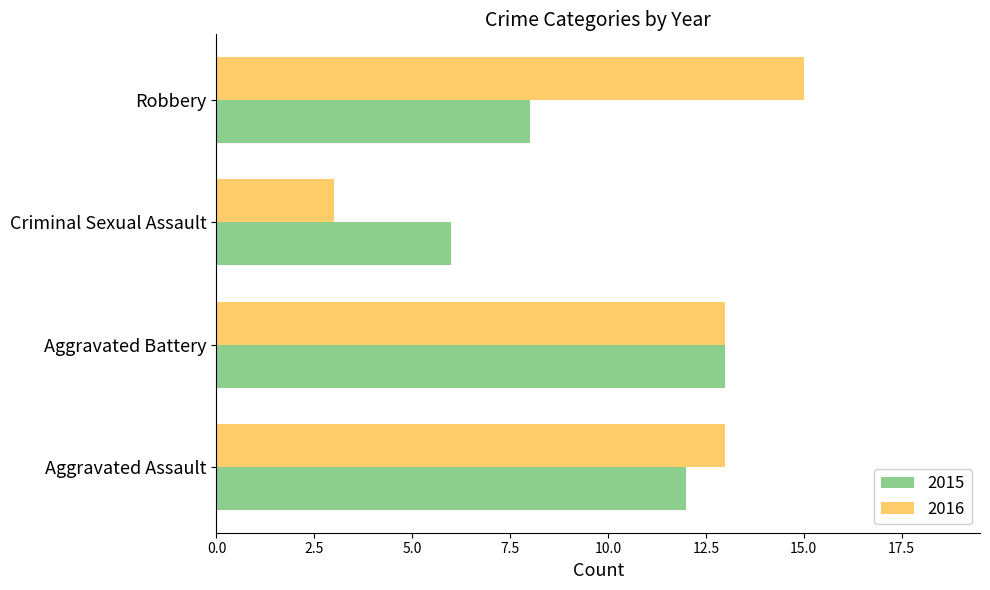

What is the total value across all series at Aggravated Battery?

26